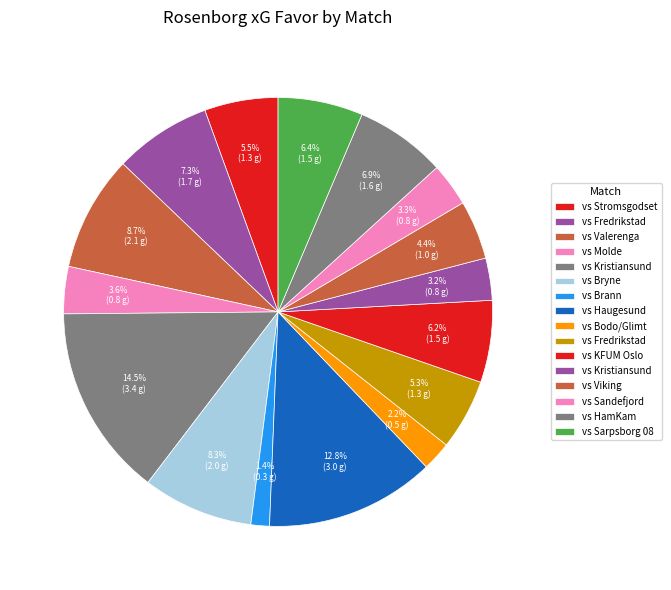

Count the number of slices in the pie.

16